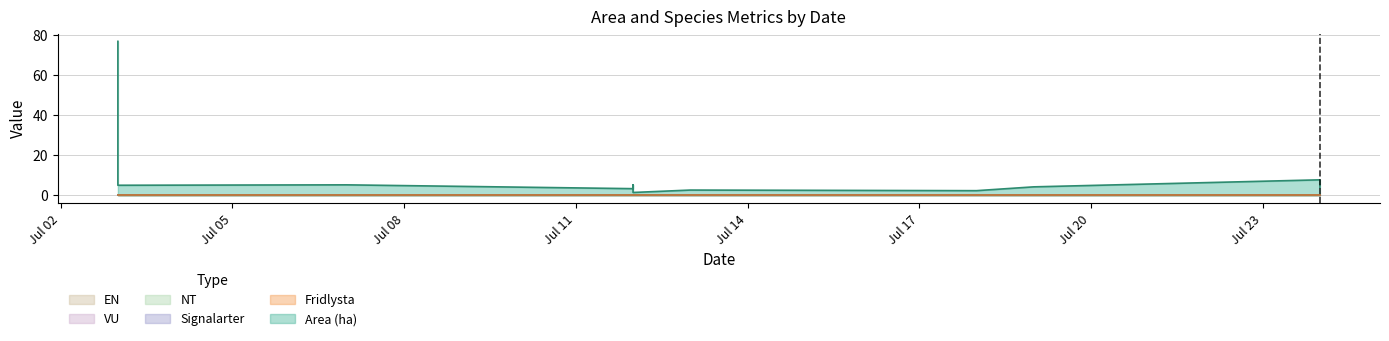

What is the value of the Area (ha) point at the 8th from the left?

2.3